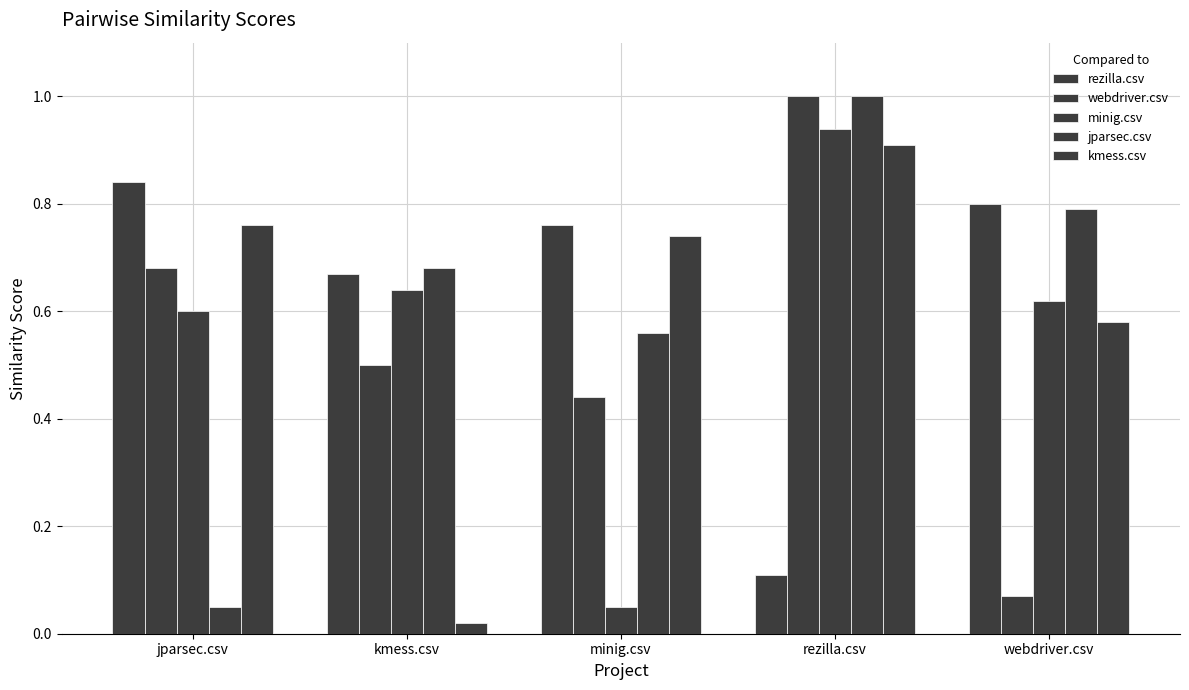

What is the minimum value for jparsec.csv?

0.1